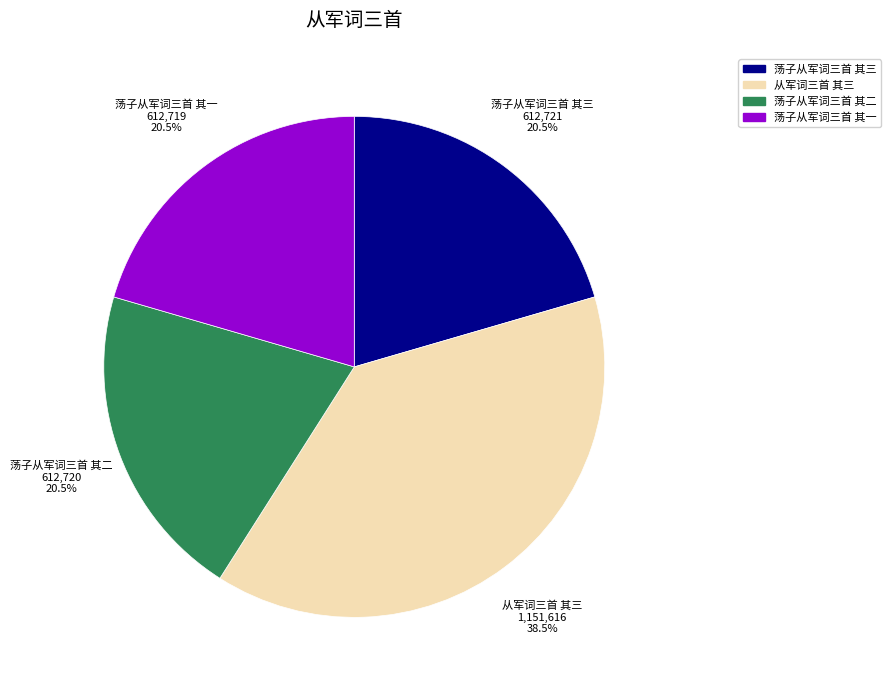

Which category has the biggest portion of the pie?

从军词三首 其三